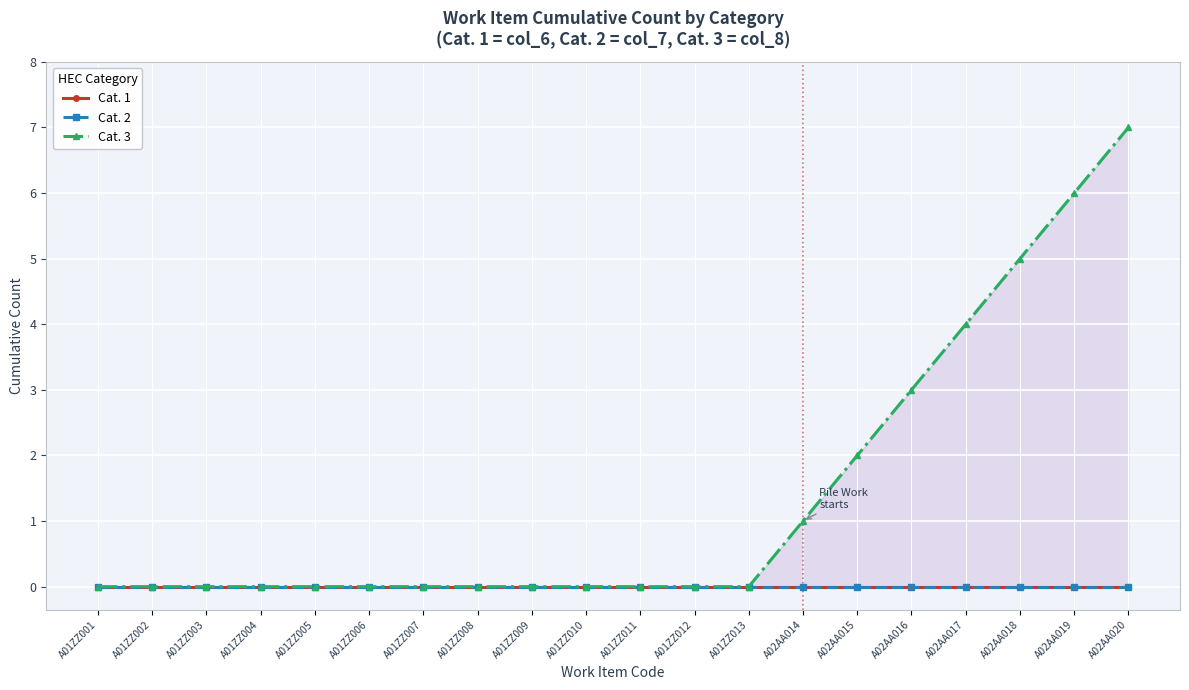

True or false: Cat. 3 and Cat. 2 intersect in this chart.

False